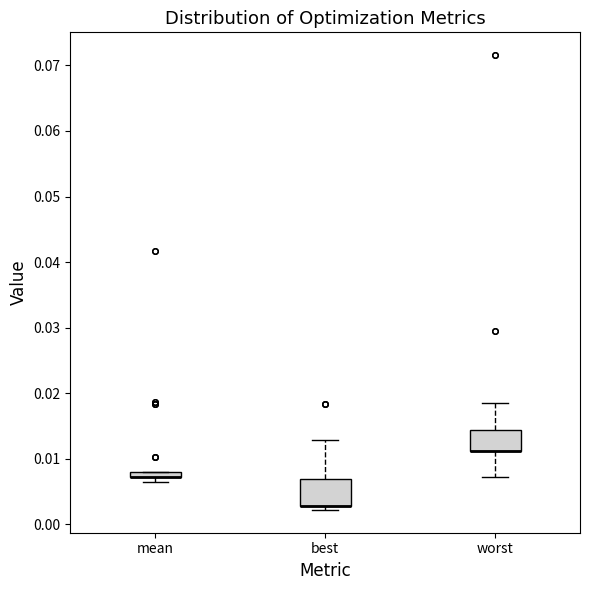

Where does the upper whisker of the box for best end on the y-axis? The values are not printed on the chart, so give them approximately, as read against the axis.

0.013